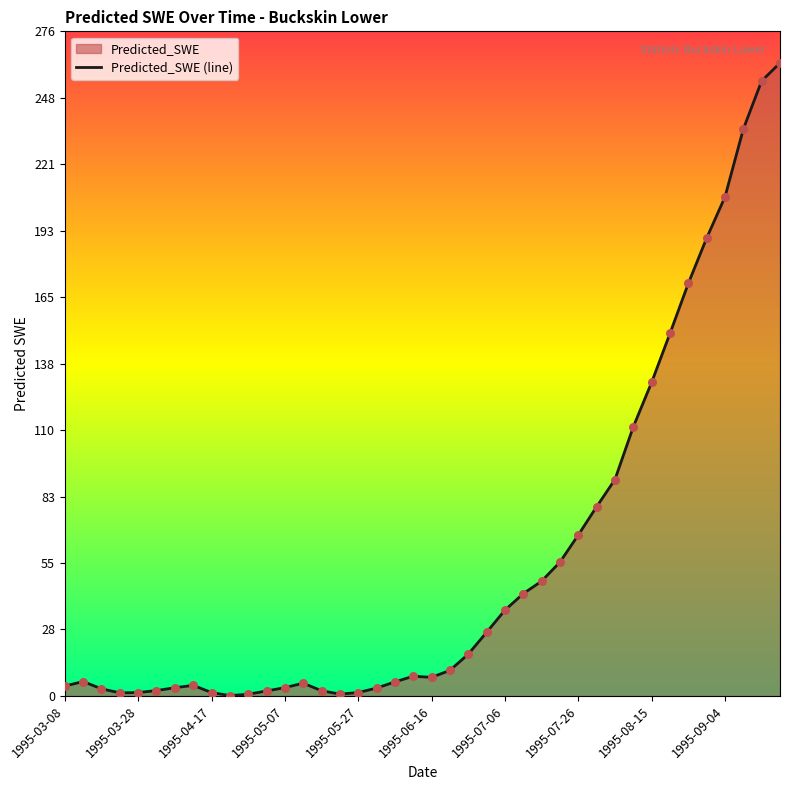

What is the change in value from 11 to 17?

+1.2